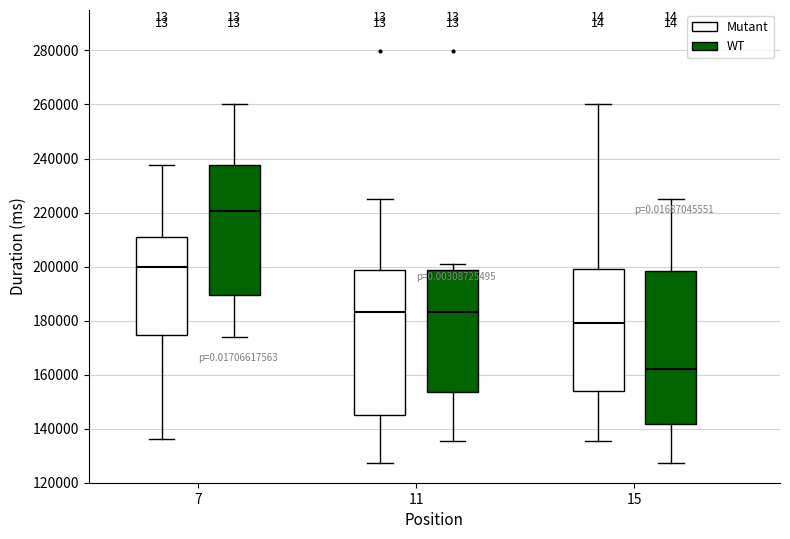

Reading left to right, transcribe this box plot: for each box, give where its median line is, the range the box spans, and where its two whiskers end, as read against the y-axis. The values are not printed on the chart, so give them approximately, as read against the axis.

7 (Mutant): median 200000, box 174000 to 210000, whiskers 136000 to 238000
7 (WT): median 220000, box 190000 to 238000, whiskers 174000 to 260000
11 (Mutant): median 184000, box 144000 to 198000, whiskers 128000 to 224000
11 (WT): median 184000, box 154000 to 198000, whiskers 136000 to 200000
15 (Mutant): median 178000, box 154000 to 200000, whiskers 136000 to 260000
15 (WT): median 162000, box 142000 to 198000, whiskers 128000 to 224000